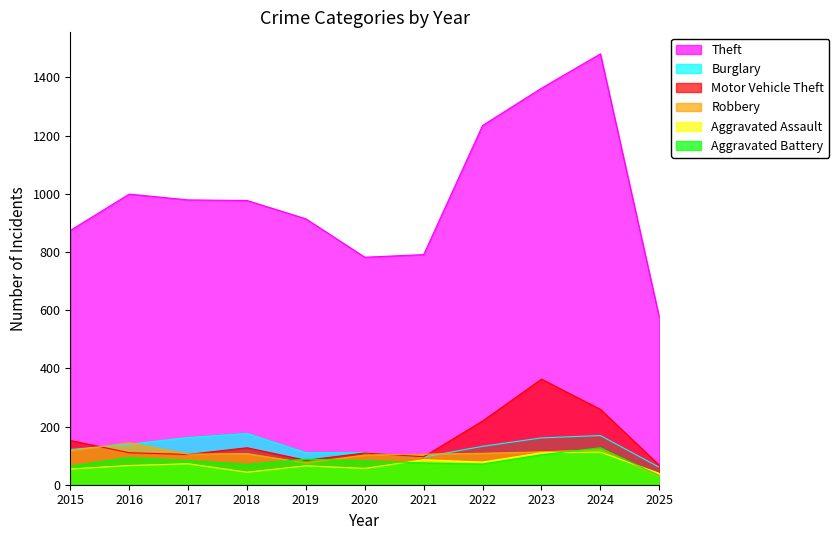

What is the greatest value displayed?

1481